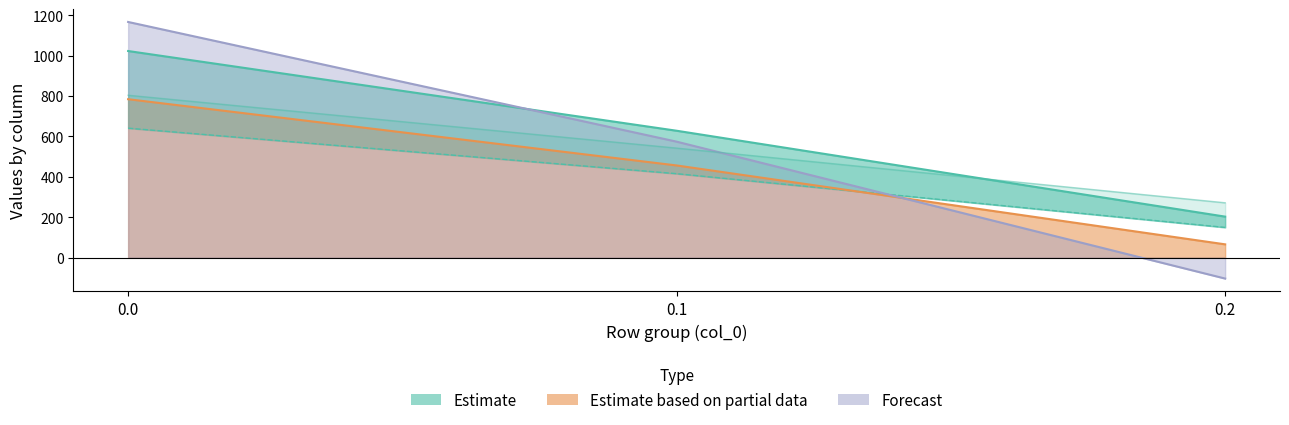

Reading right to left, what are all the values shown in this chart?

col_9: 0.2=271.1	0.1=542.1	0.0=804.0
col_10: 0.2=202.5	0.1=628.1	0.0=1023.2
col_11: 0.2=149.1	0.1=415.4	0.0=640.9
col_12: 0.2=65.2	0.1=456.1	0.0=784.4
col_13: 0.2=-104.4	0.1=574.0	0.0=1167.2